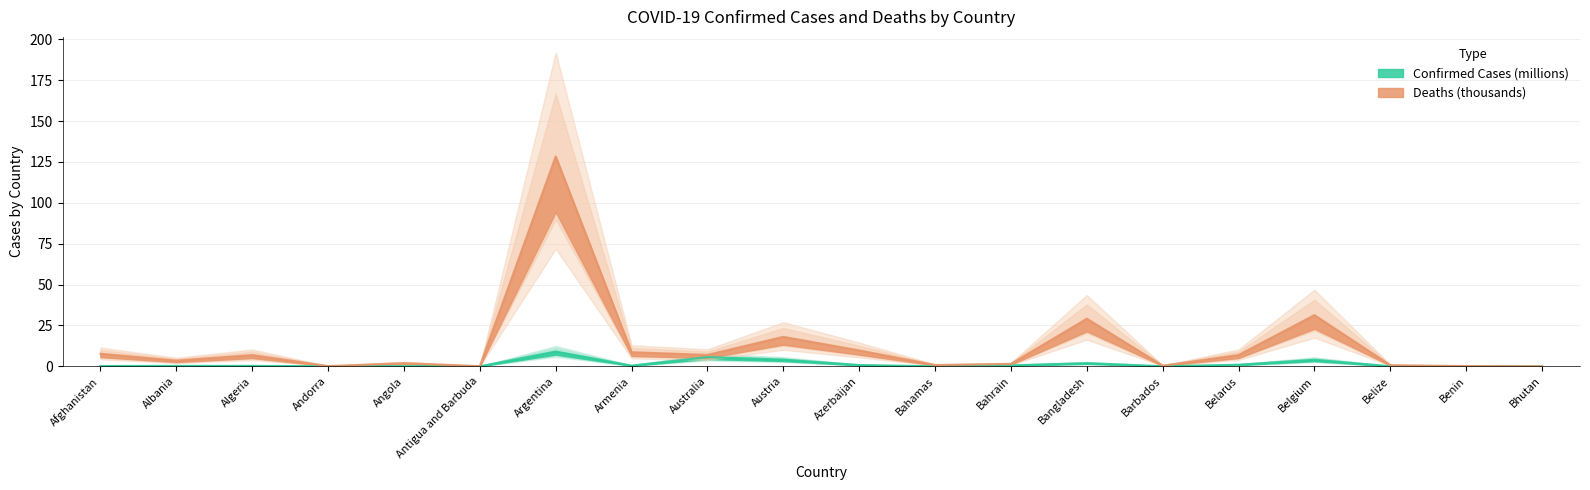

Reading right to left, transcribe all the data shown in this chart.

Confirmed: 0.1	0.0	0.1	4.0	1.0	0.1	2.0	0.6	0.0	0.8	4.1	5.7	0.4	9.1	0.0	0.1	0.0	0.3	0.3	0.2
Deaths: 0.0	0.2	0.7	31.3	6.9	0.4	29.1	1.5	0.8	9.7	18.0	7.0	8.6	128.3	0.1	1.9	0.2	6.9	3.5	7.7